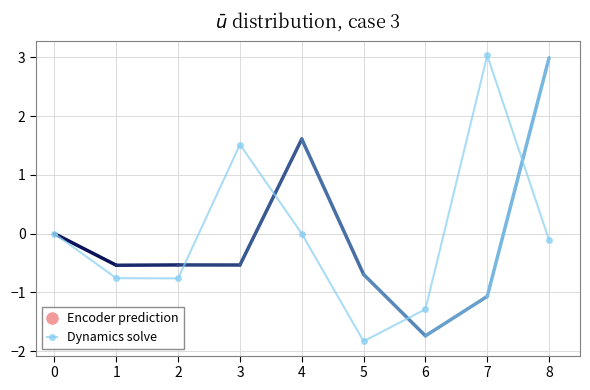

What is the sum of the values at 7 and 6?

1.7